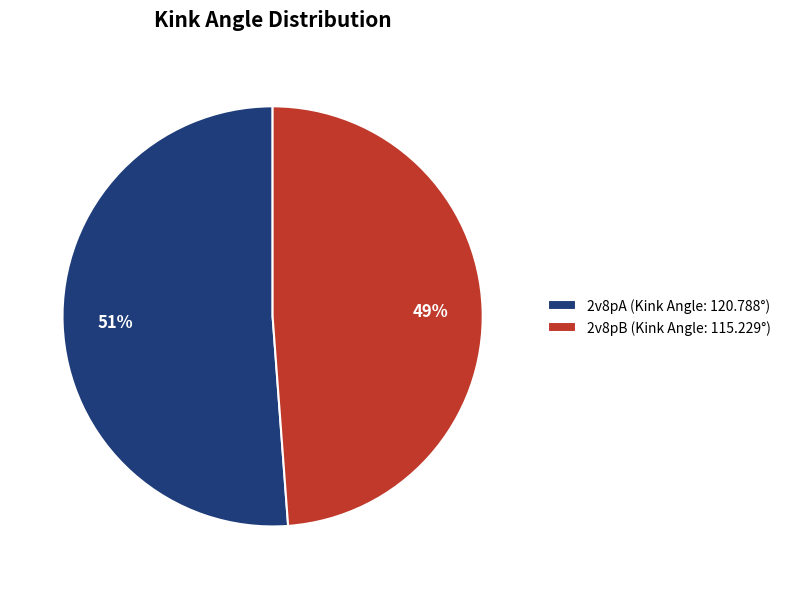

How many slices are in this pie chart?

2